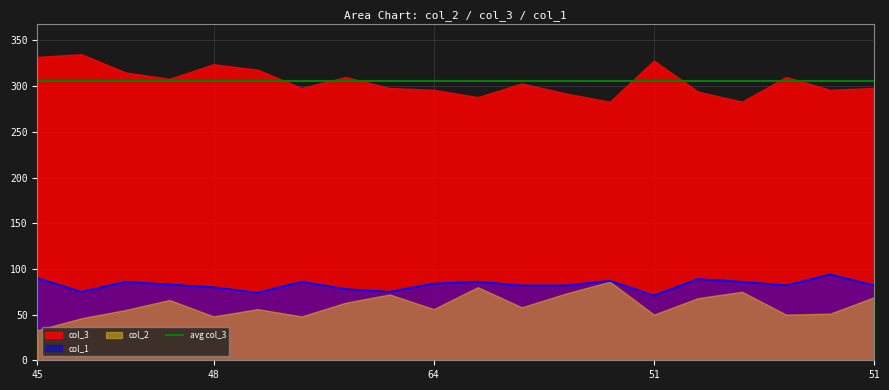

The col_3 series shows 526 at 5. True or false?

False